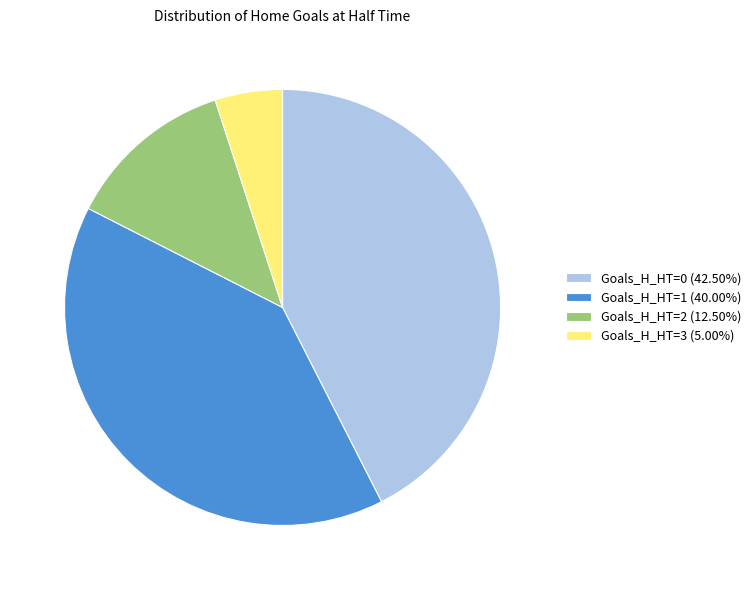

Combined, do Goals_H_HT=1 (40.00%) and Goals_H_HT=3 (5.00%) account for over 50%?

No